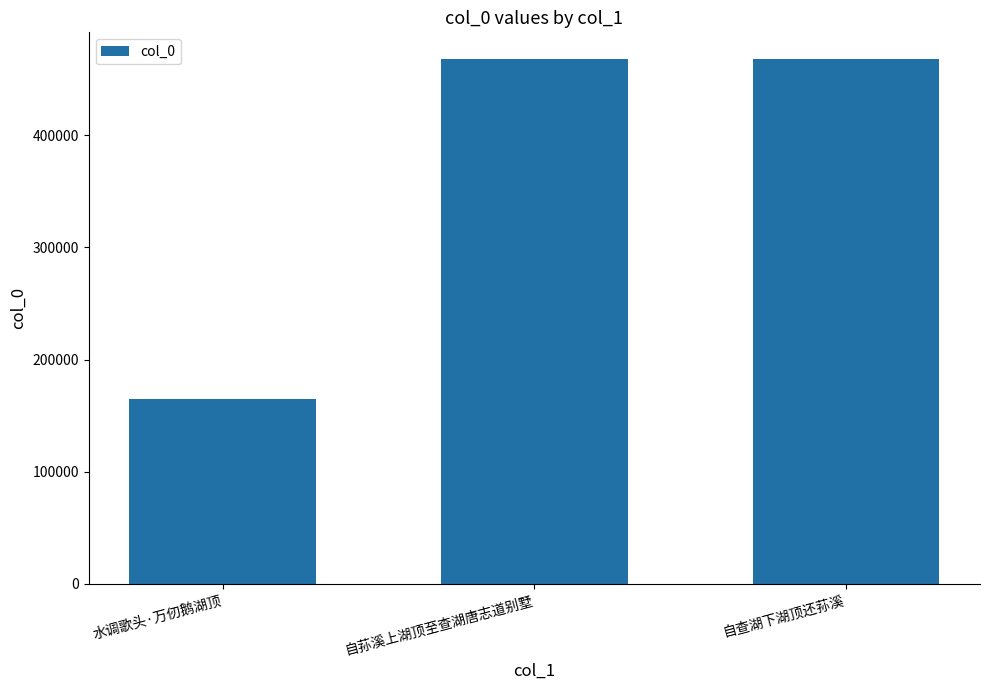

Approximately how many times larger is the value at 自查湖下湖顶还荪溪 compared to 水调歌头·万仞鹅湖顶?

2.8